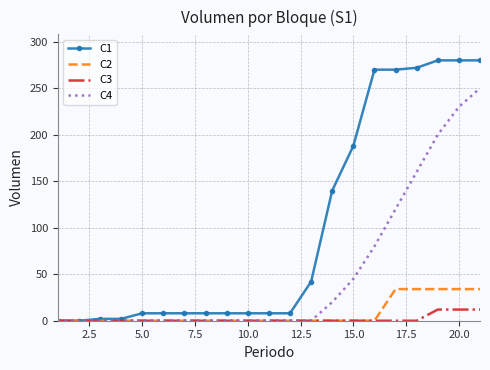

Which series has the largest range (max minus min)?

C1